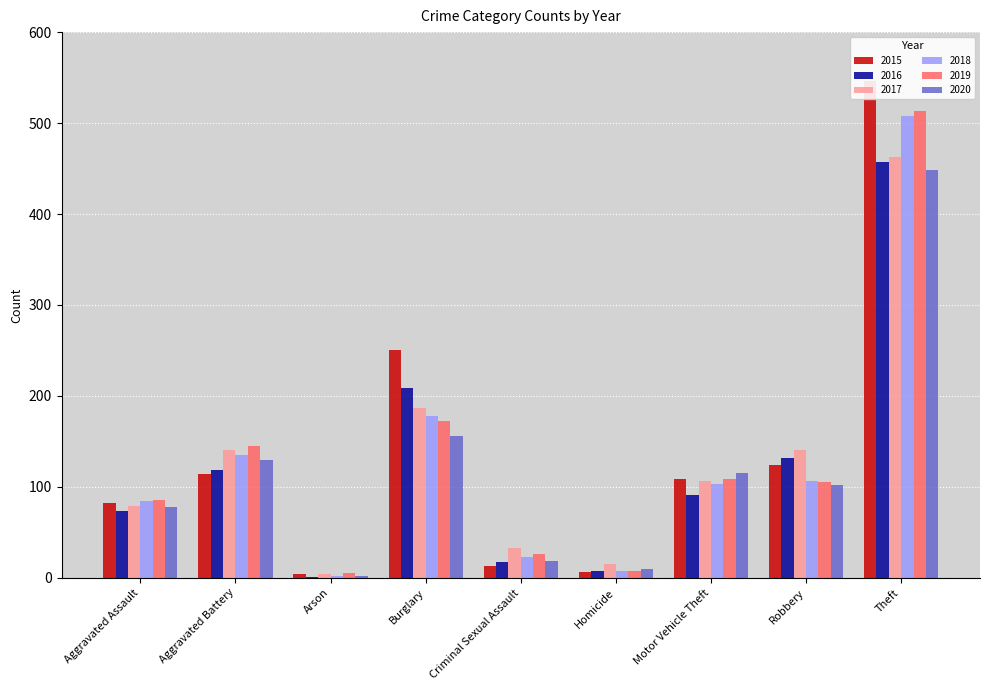

Which series has the largest range (max minus min)?

2015